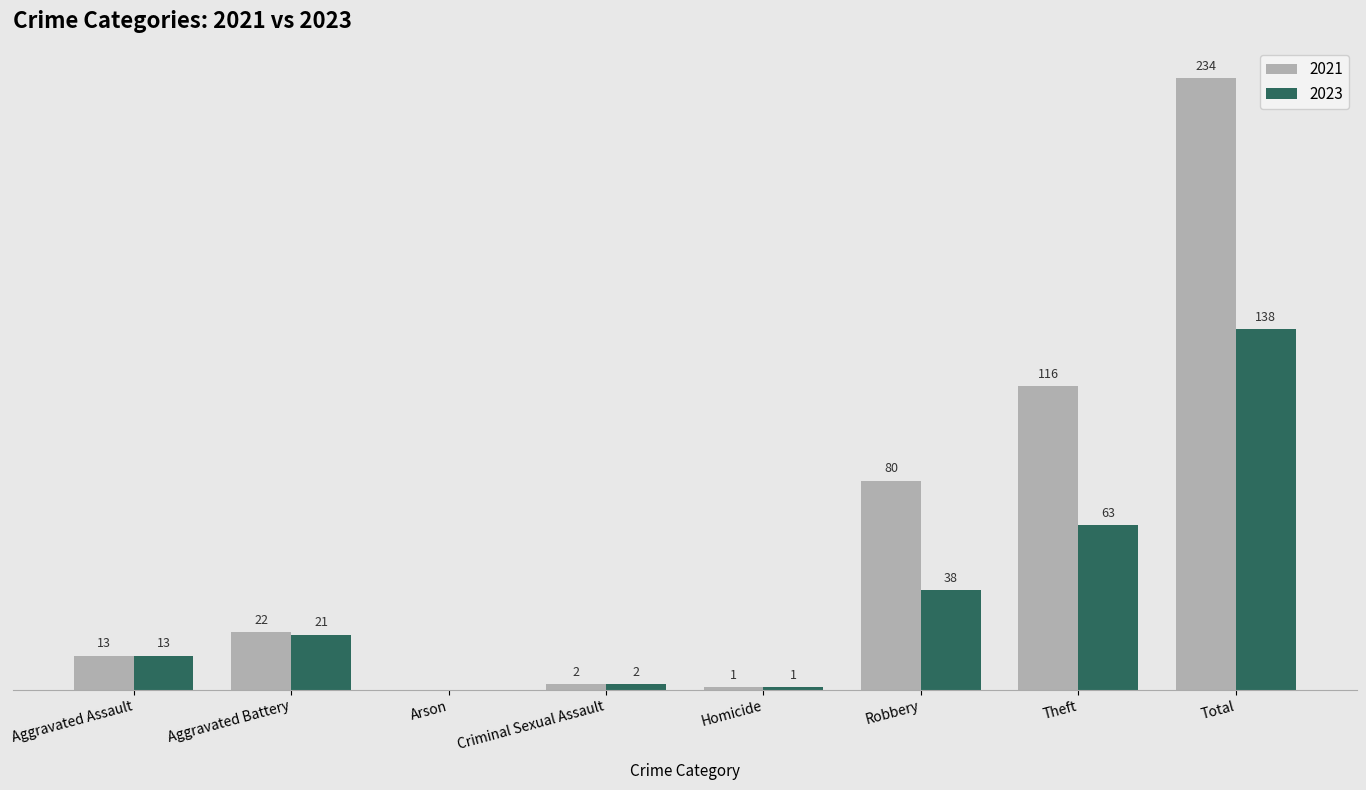

Where is 2023 nearest to the value 69?

Theft